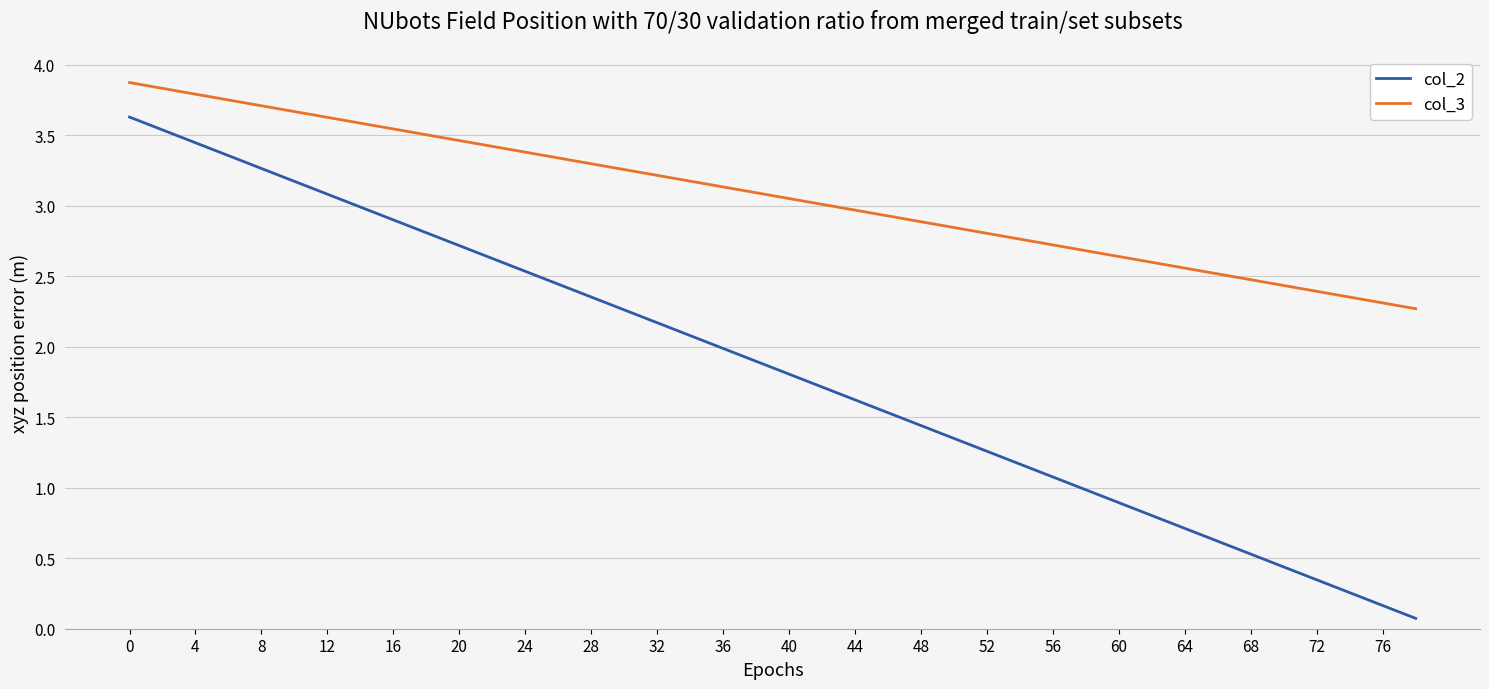

Rank the series by their maximum value, from highest to lowest.

col_3, col_2